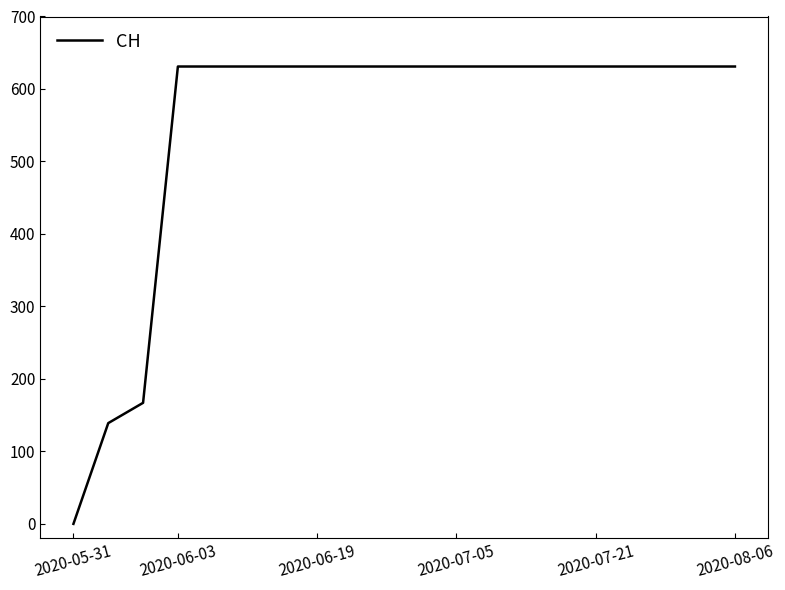

What is the difference between the maximum and minimum values?

631